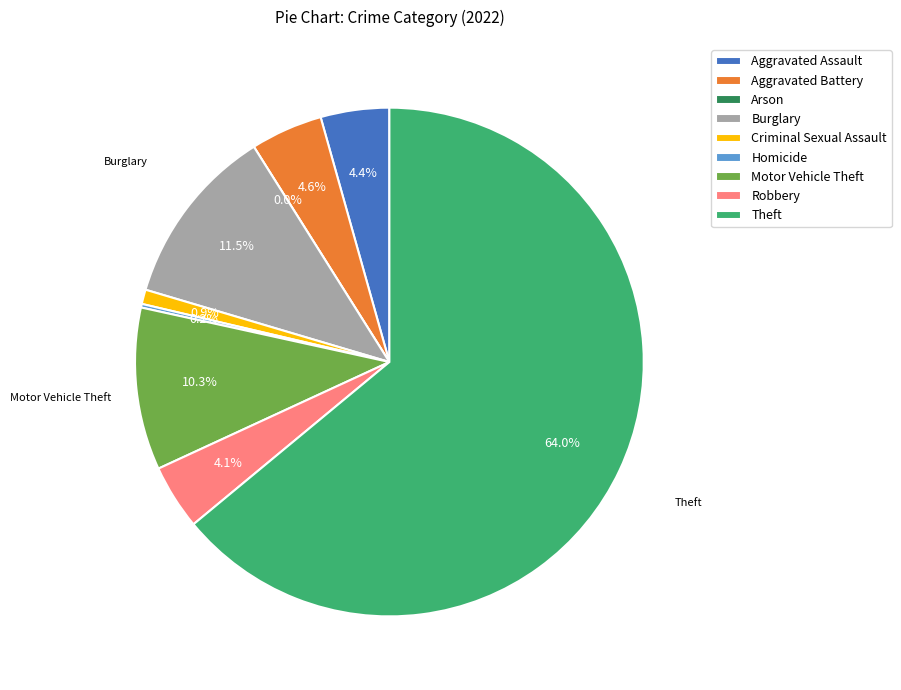

Does Theft account for over 50% of the chart?

Yes